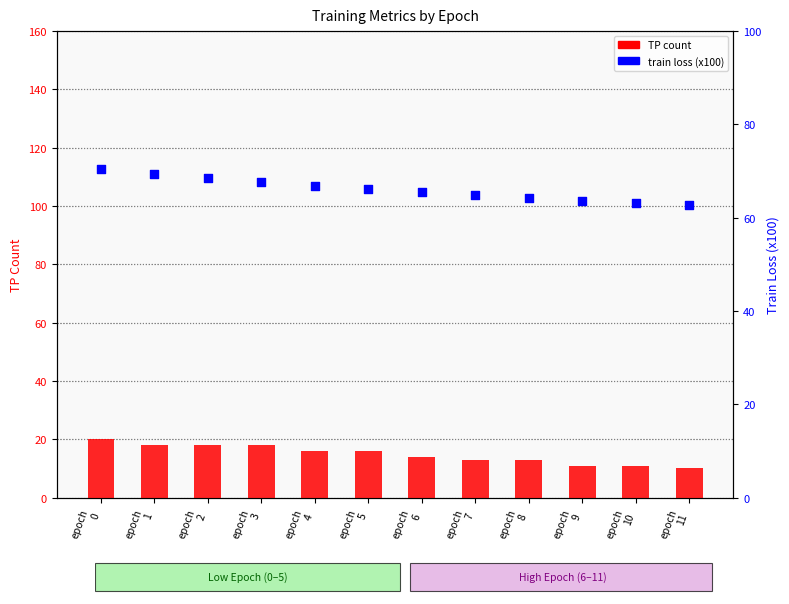

Which series contains the highest Y value?

train loss (x100)